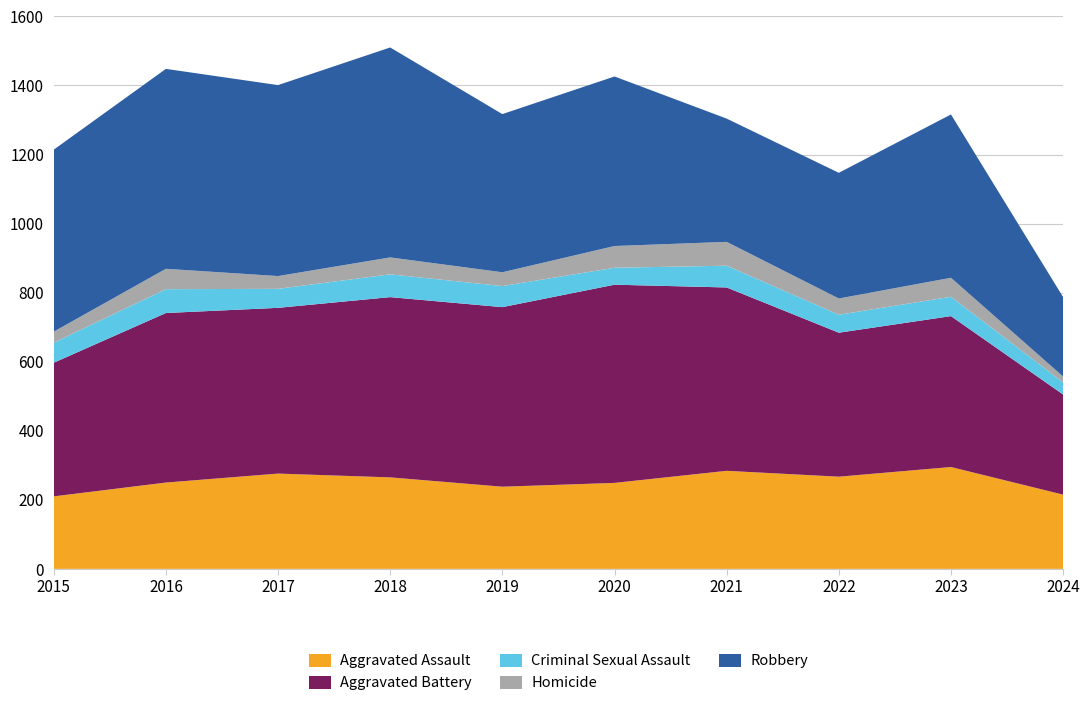

Reading left to right, list all the values displayed in this chart.

Aggravated Assault: 210	250	276	265	238	249	284	267	295	215
Aggravated Battery: 387	491	480	522	520	574	531	417	437	290
Criminal Sexual Assault: 58	69	55	66	61	49	63	52	56	35
Homicide: 32	59	37	49	40	63	69	47	55	17
Robbery: 527	579	553	608	458	491	357	364	473	230